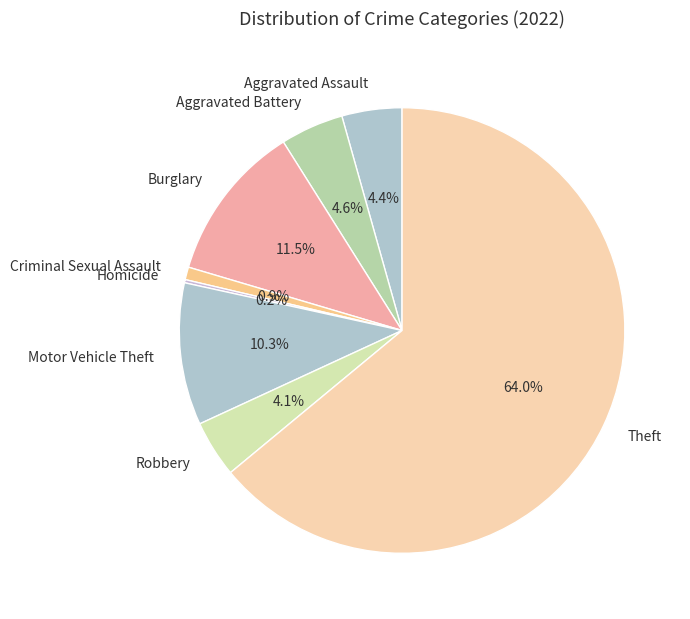

To the nearest percent, what is the difference between the Criminal Sexual Assault and Burglary slice percentages?

11%